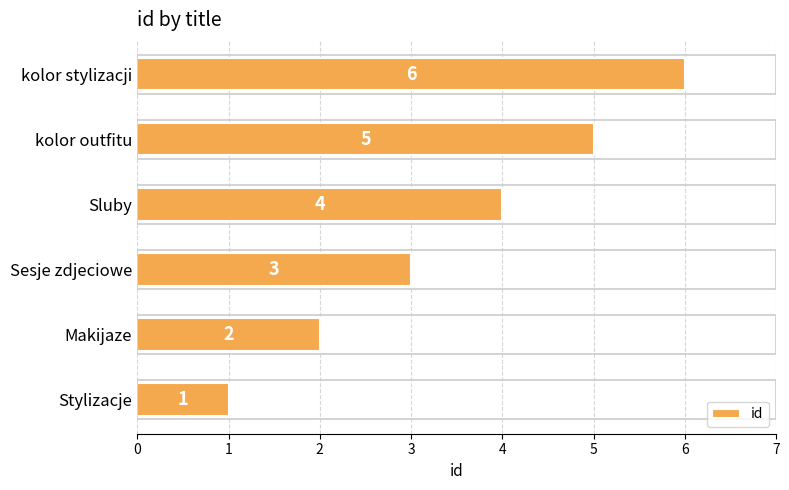

What is the difference between the maximum and second lowest values?

4